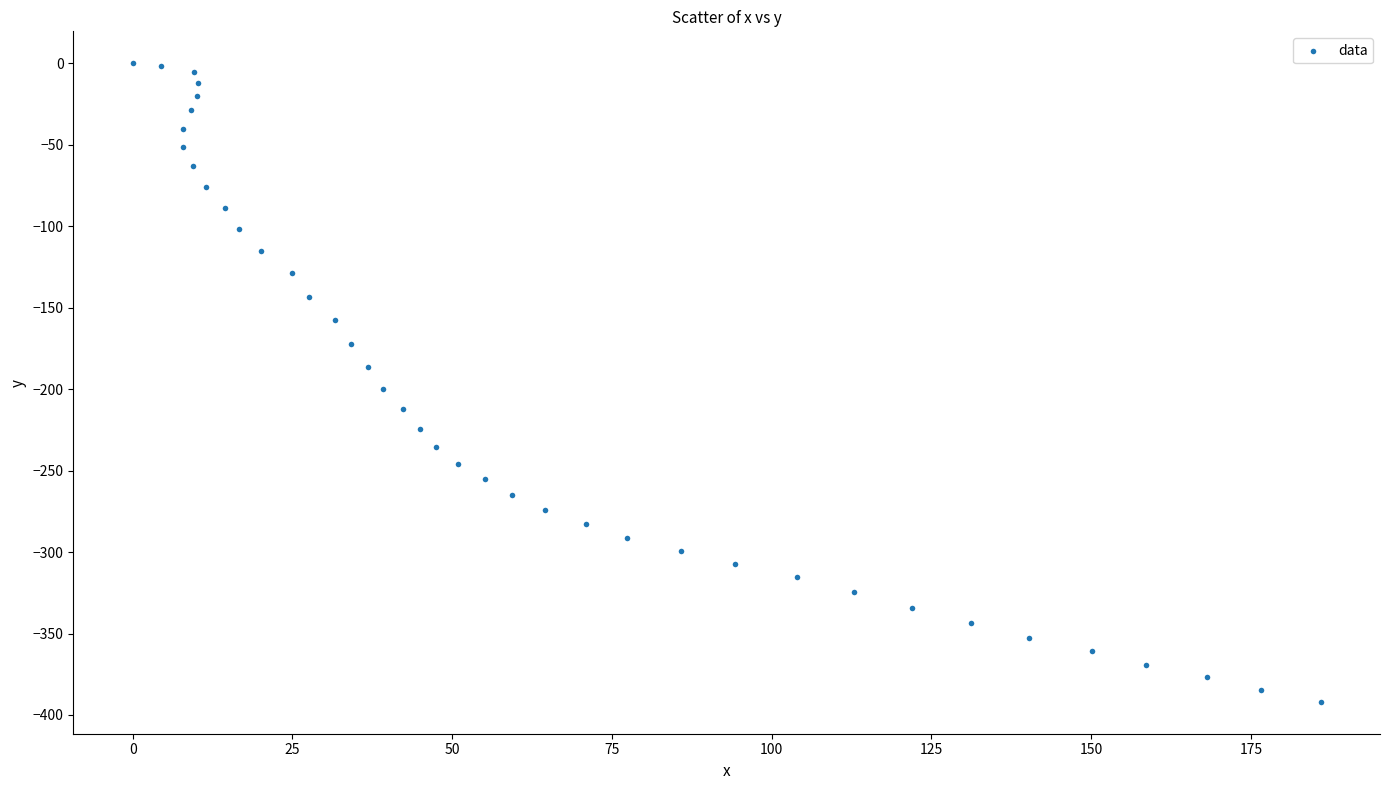

What is the range of X values (max minus min)?

185.9